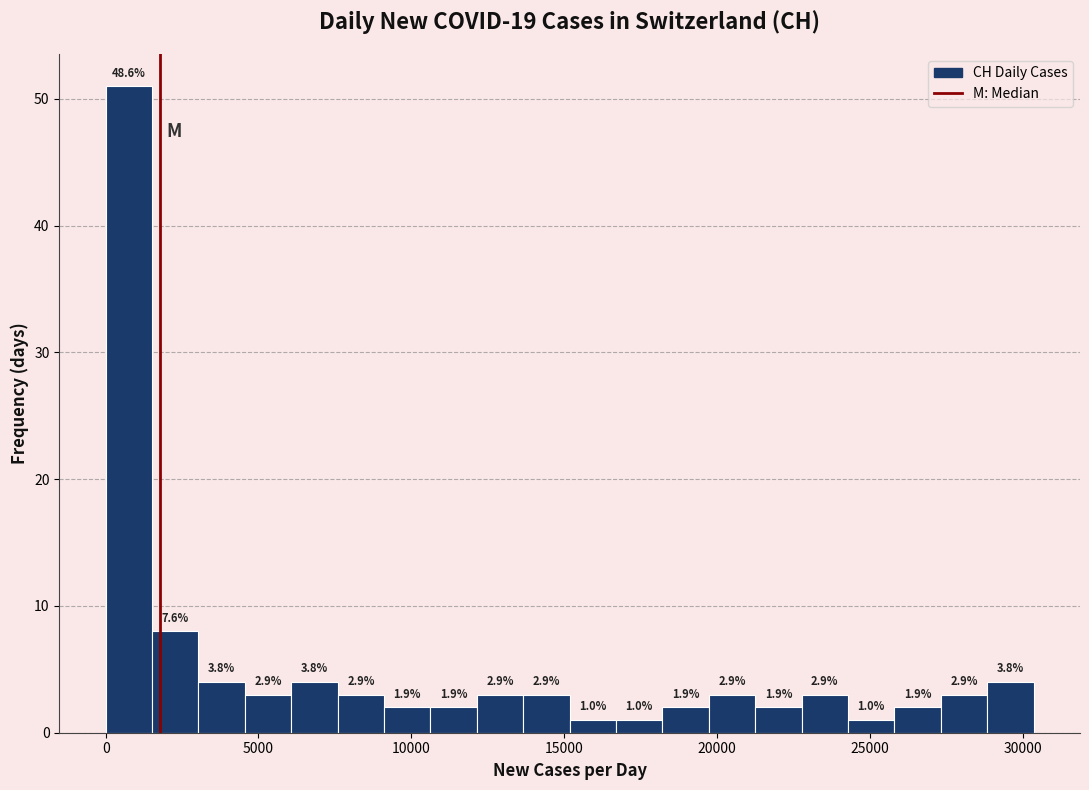

Around what value on the x-axis is the tallest bar? Give the approximate position of its centre, as read against the axis.

1000